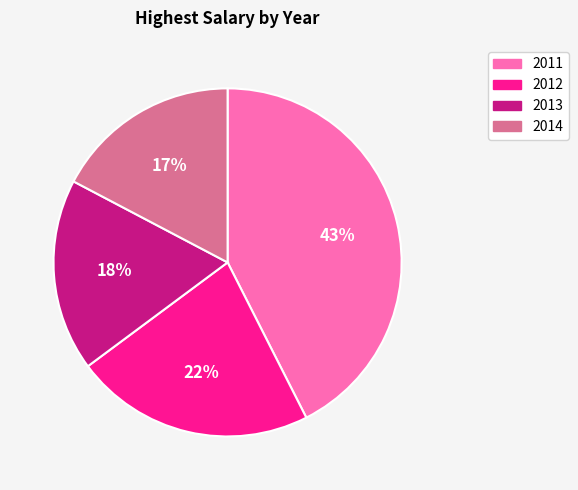

Is there any slice that represents more than half of the pie?

No